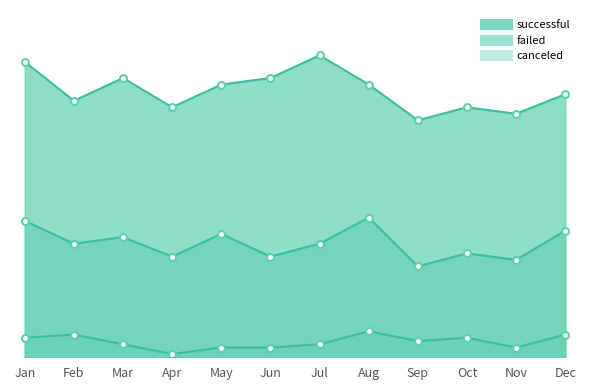

What is the total value across all series at Jul?

93